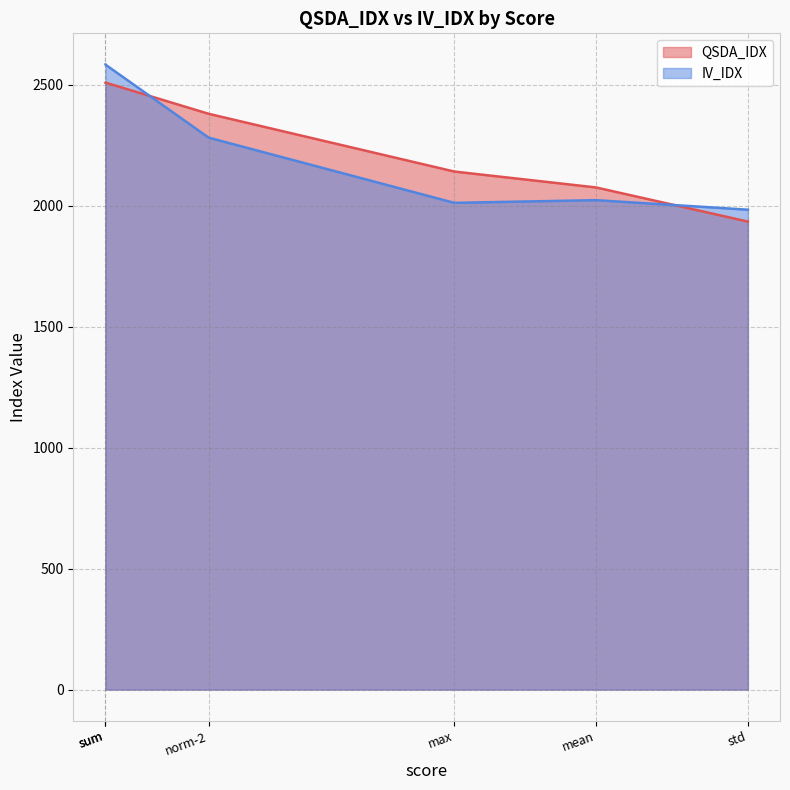

True or false: QSDA_IDX has more than 1 interior local peaks.

False